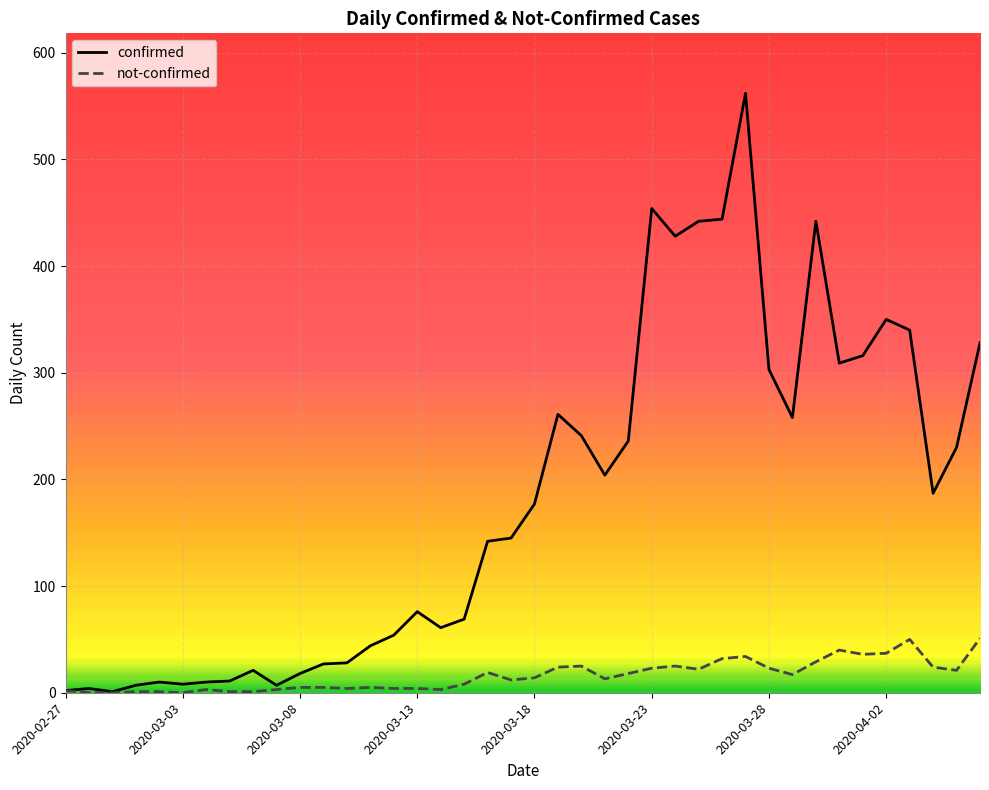

What are all the series names shown in the legend?

confirmed, not-confirmed